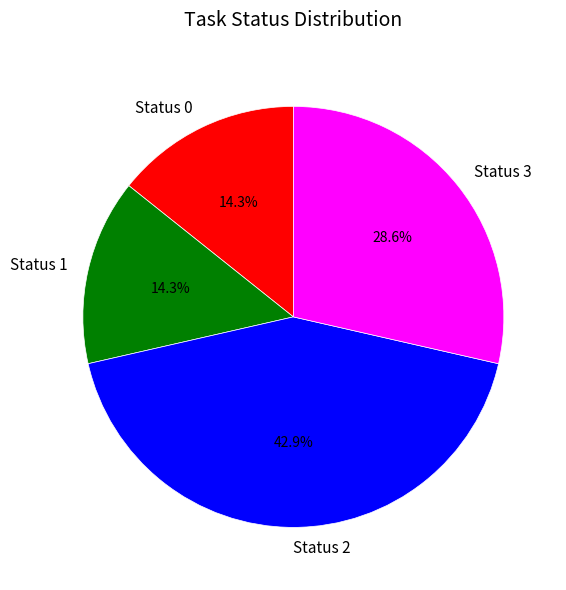

How many segments does this pie chart have?

4